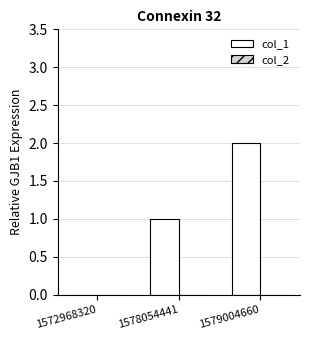

The value at 1579004660 is 2. True or false?

True